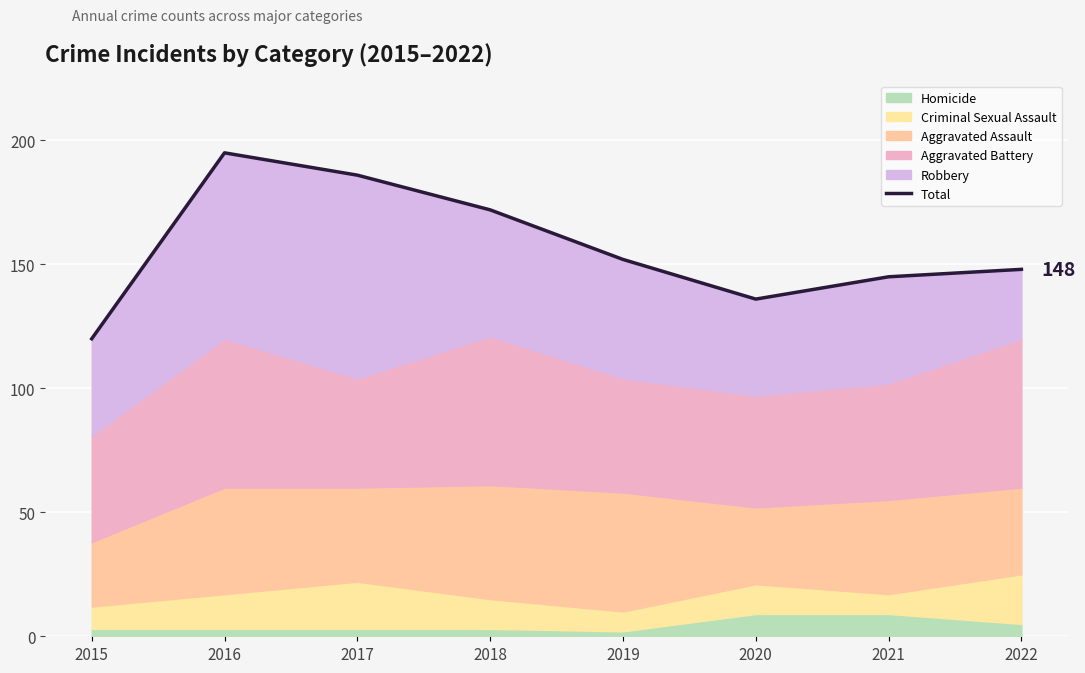

What is the approximate value at 2021?

145